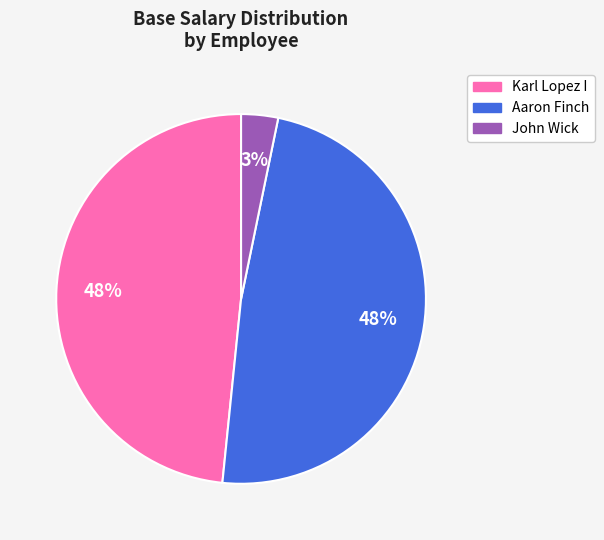

Combined, do Karl Lopez I and John Wick account for over 50%?

Yes